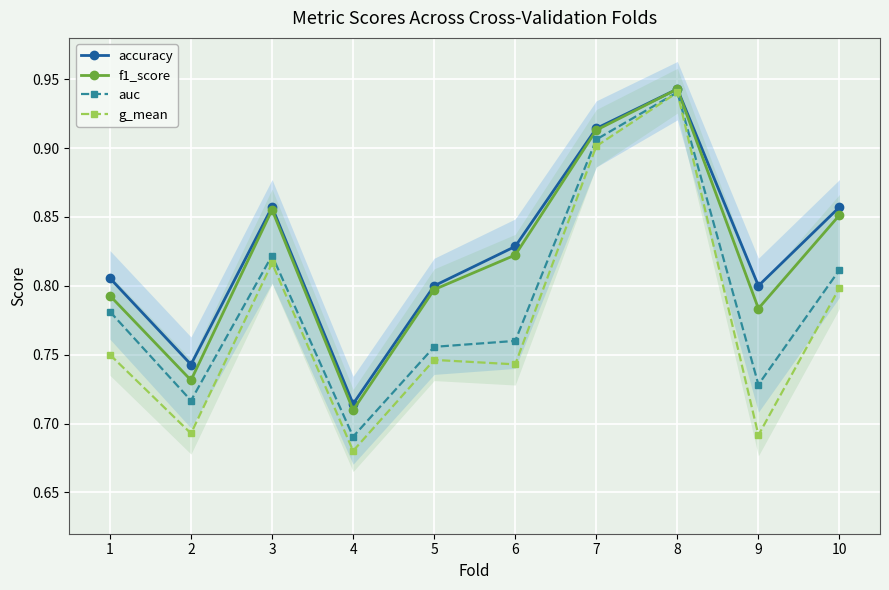

How many categories are shown in the chart?

10